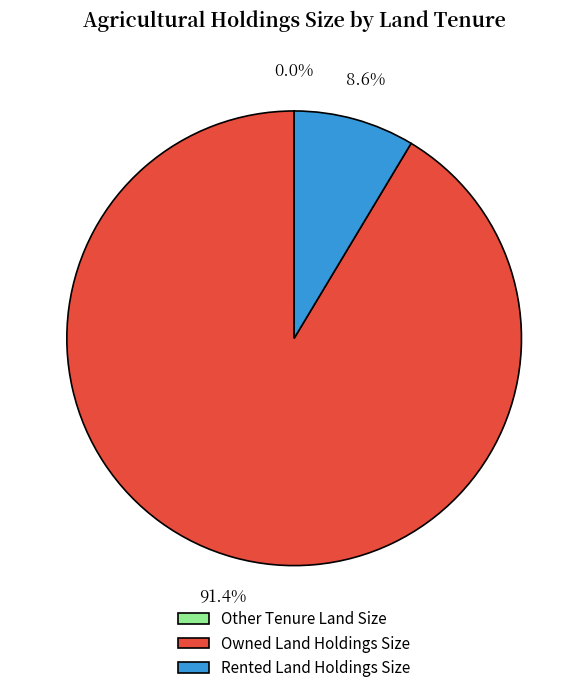

How much of the chart is everything except Owned Land Holdings Size?

8.6%